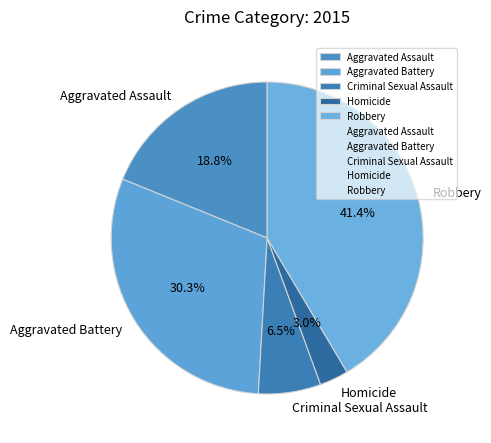

What is the ratio of the value at Homicide to the value at Criminal Sexual Assault?

0.5